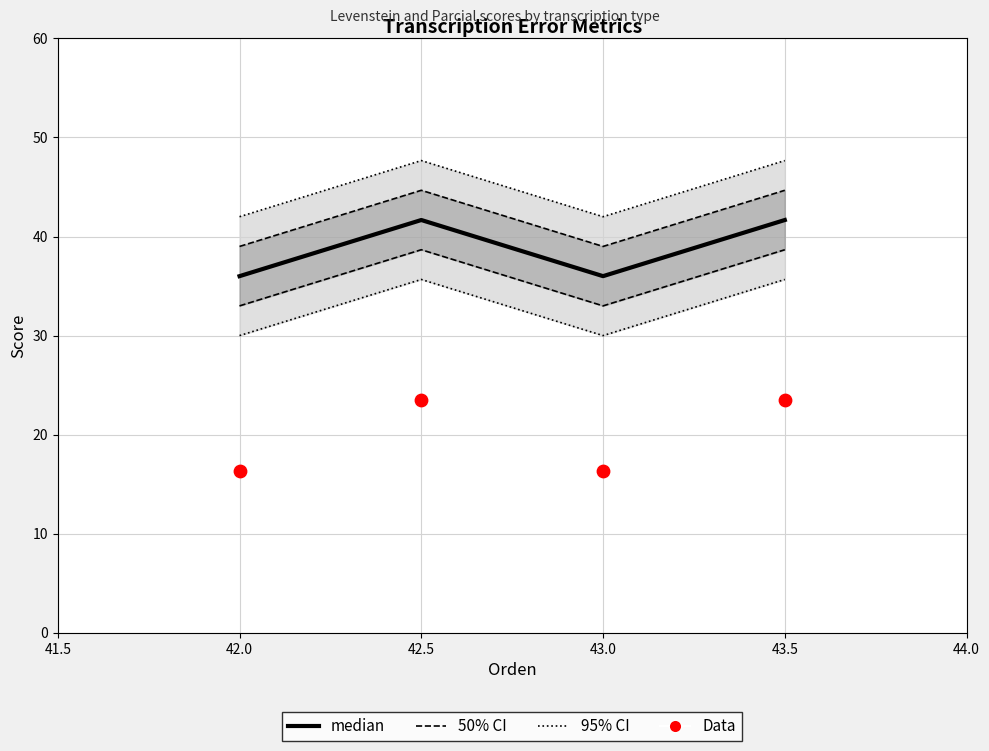

Which series reaches the maximum Y coordinate?

95% CI